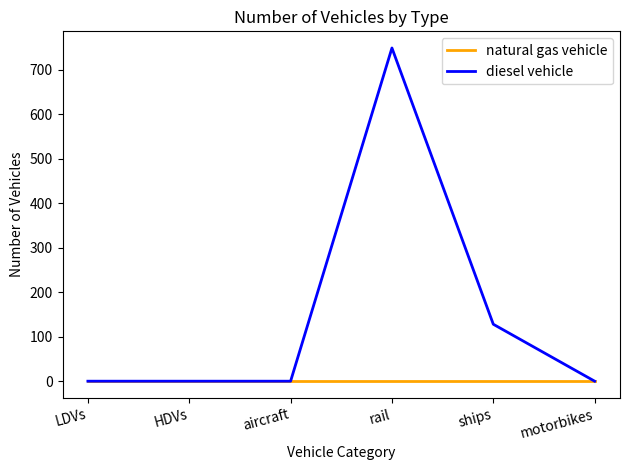

What is the difference between the maximum and minimum values in the diesel vehicle series?

749